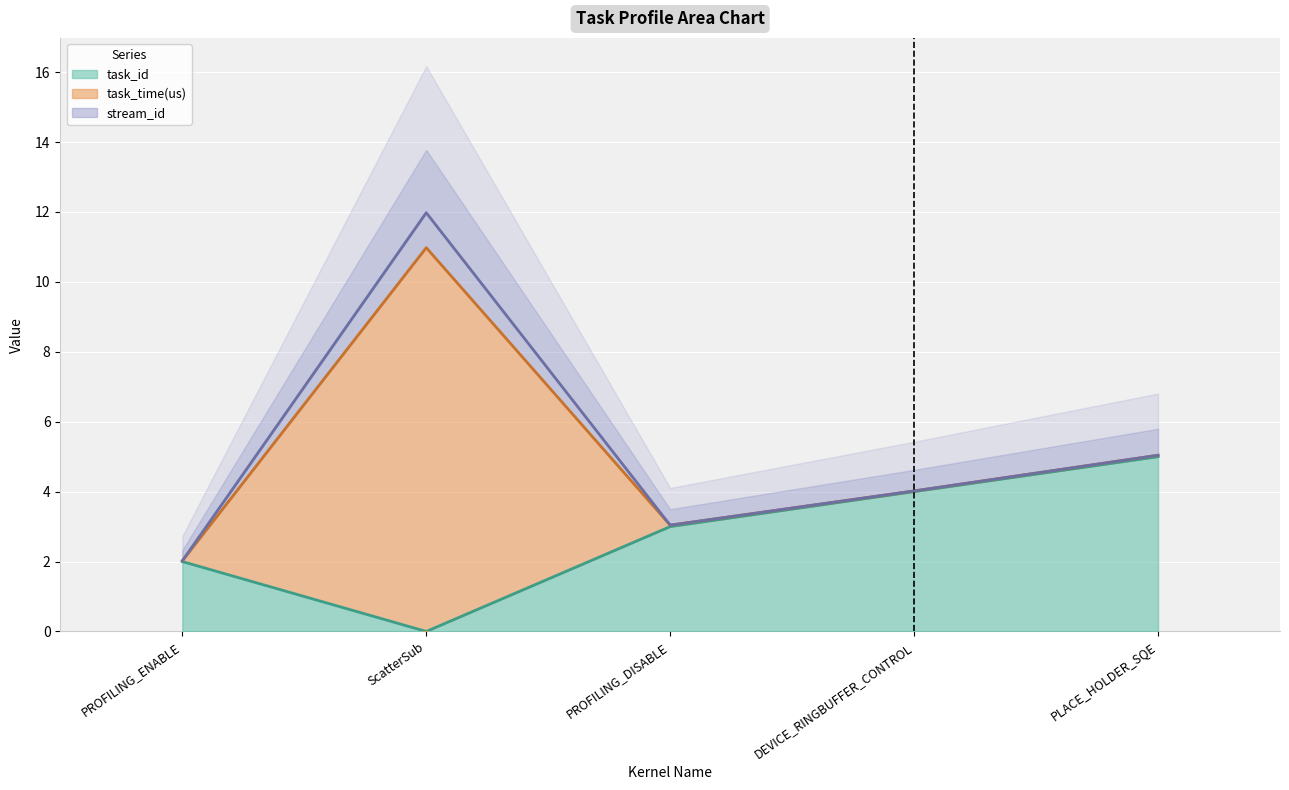

What is the approximate value of task_id at DEVICE_RINGBUFFER_CONTROL?

4.0